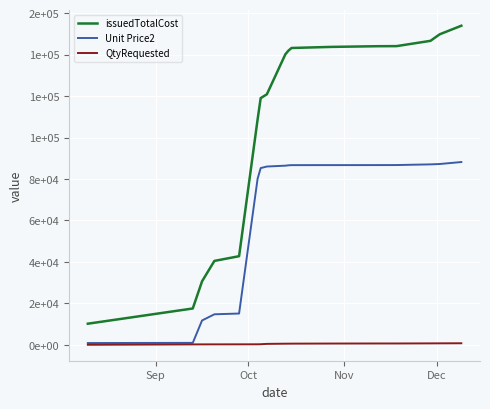

What are all the series names shown in the legend?

issuedTotalCost, Unit Price2, QtyRequested